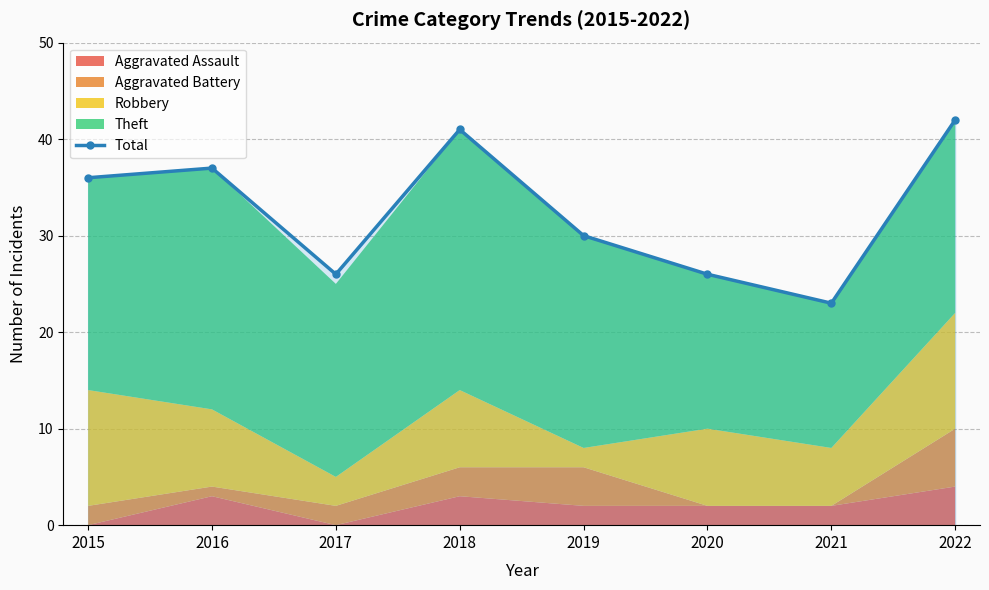

What is the value of the 5th point from the left?

30